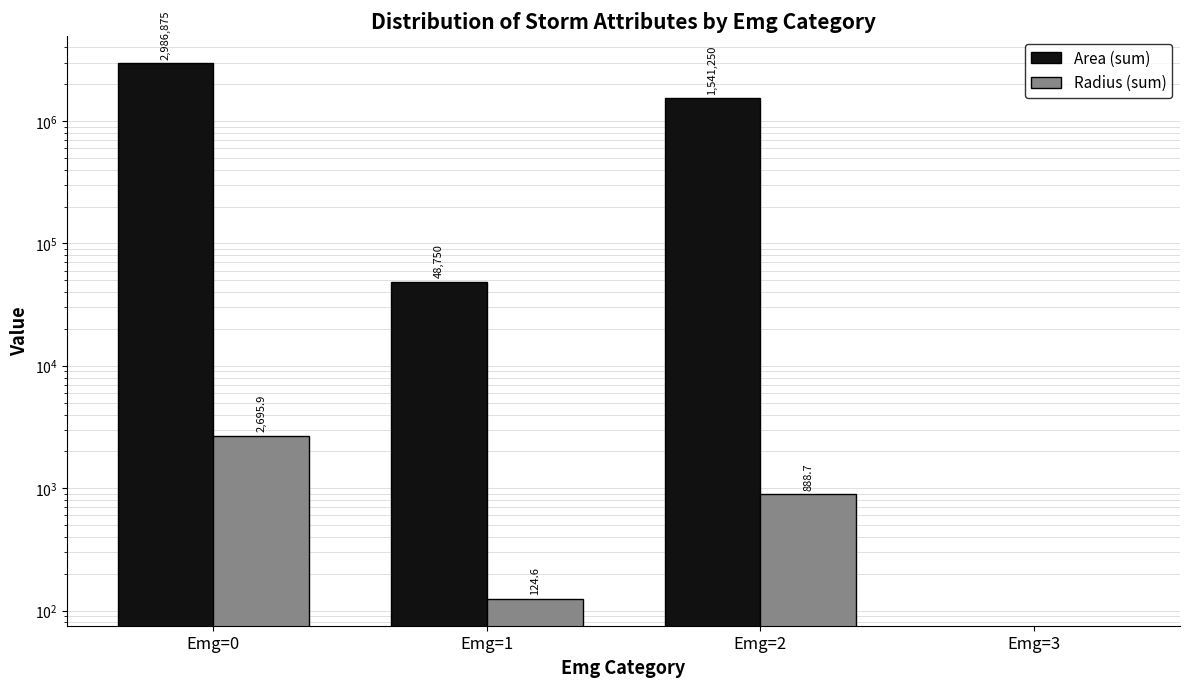

Is it true that Area (sum) equals 67268.0 at Emg=1?

False